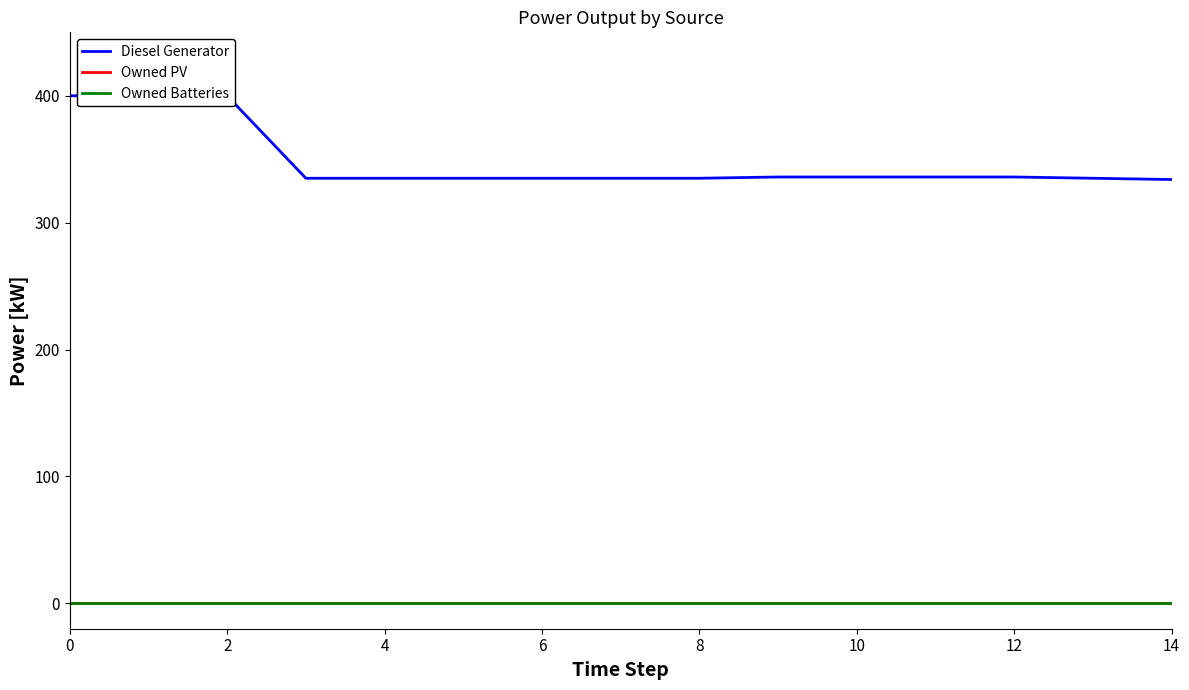

Reading left to right, extract all data points from this chart.

Diesel Generator: 400	400	400	335	335	335	335	335	335	336	336	336	336	335	334
Owned PV: 0	0	0	0	0	0	0	0	0	0	0	0	0	0	0
Owned Batteries: 0	0	0	0	0	0	0	0	0	0	0	0	0	0	0